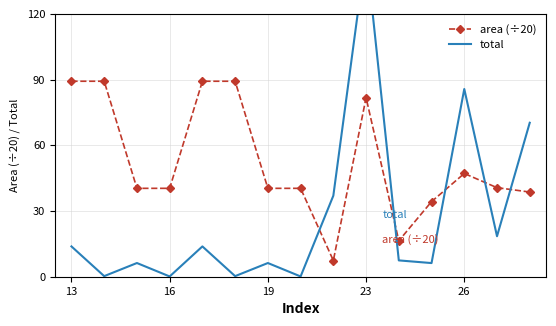

Rank the series at 7 from highest to lowest value.

area (÷20), total